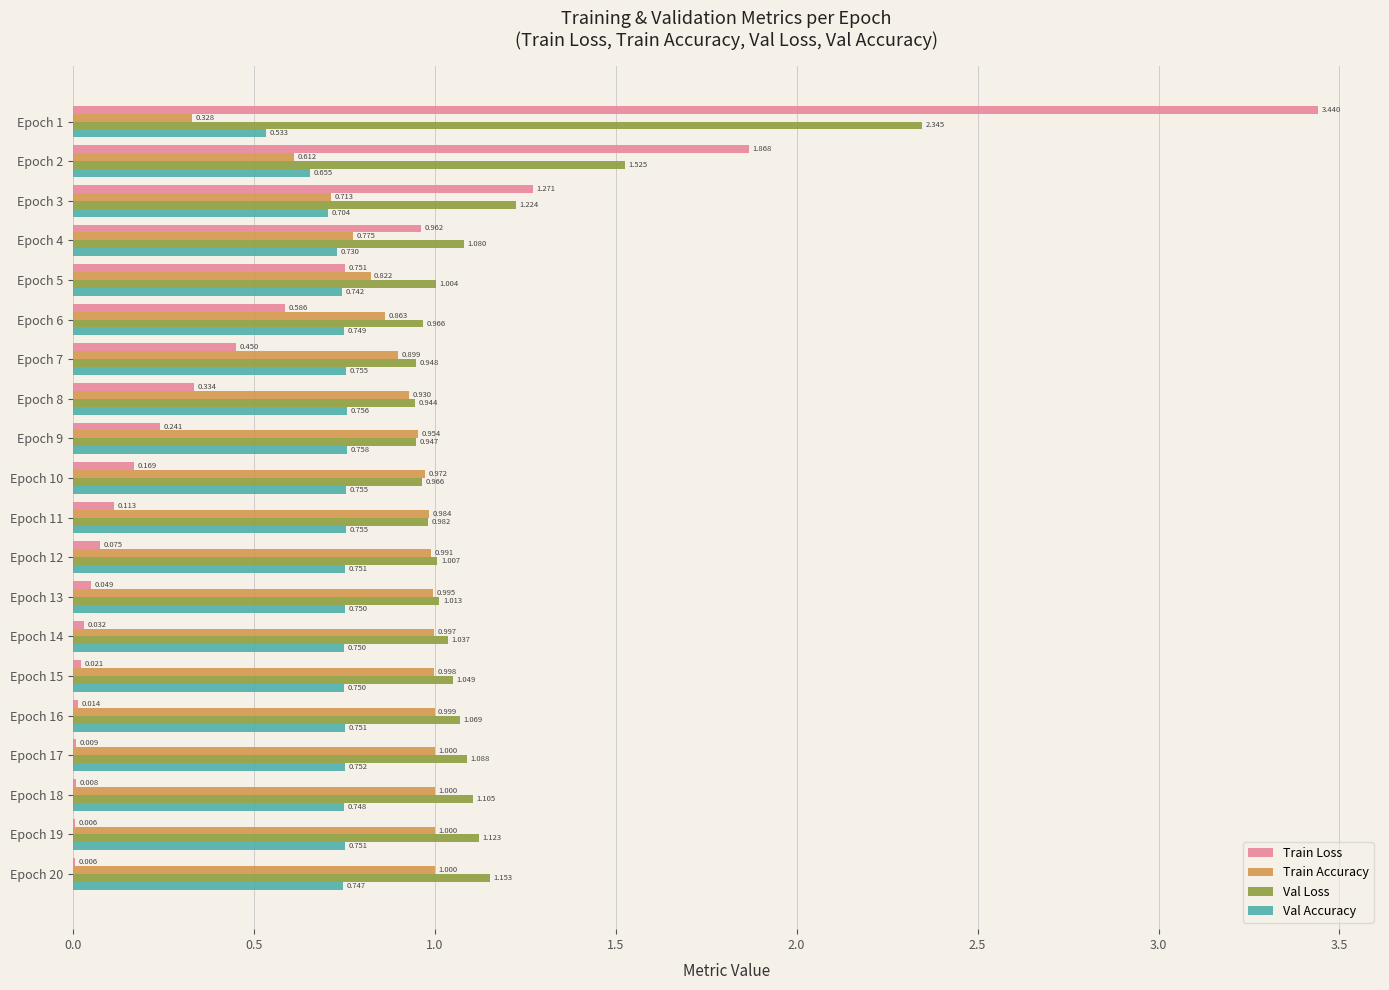

What are all the series names shown in the legend?

Train Loss, Train Accuracy, Val Loss, Val Accuracy